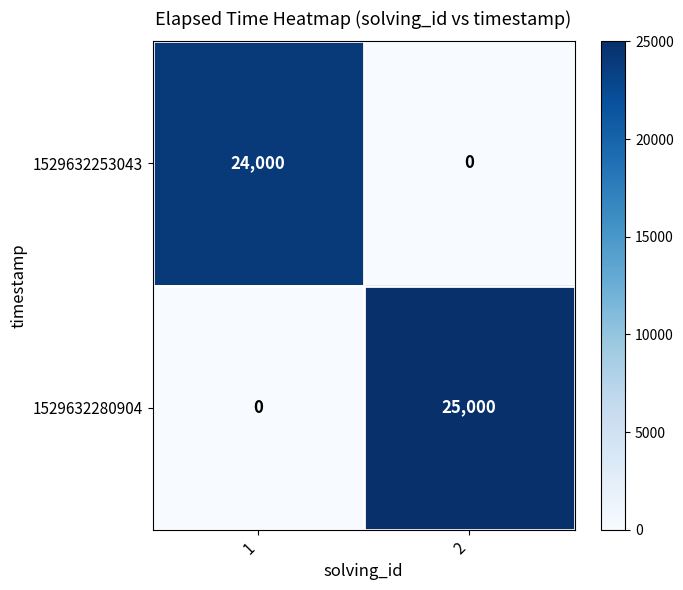

What is the difference between the 1529632280904 values at 1 and 2?

25000